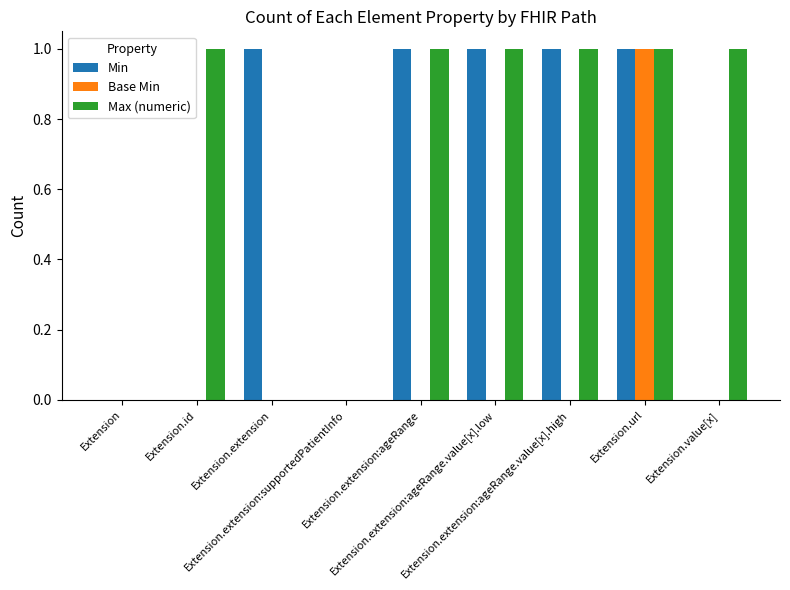

Which series has the largest total across all categories?

Max (numeric)